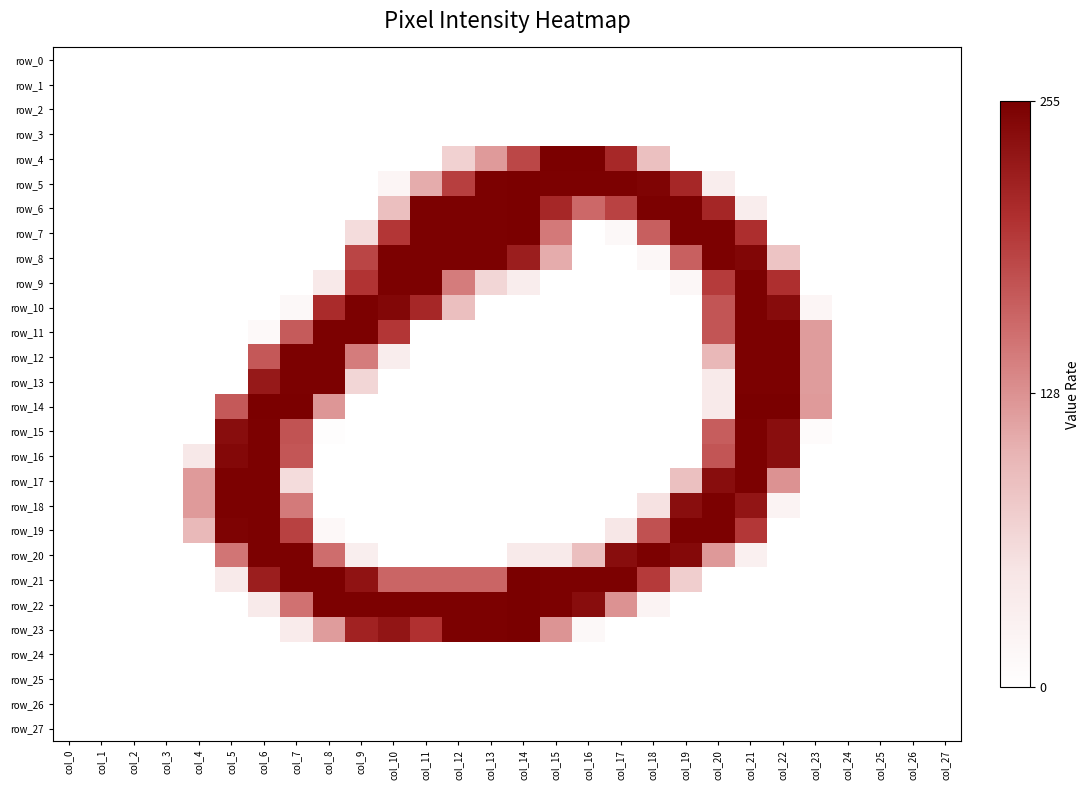

Rank the series at col_1 from highest to lowest value.

row_0, row_1, row_2, row_3, row_4, row_5, row_6, row_7, row_8, row_9, row_10, row_11, row_12, row_13, row_14, row_15, row_16, row_17, row_18, row_19, row_20, row_21, row_22, row_23, row_24, row_25, row_26, row_27